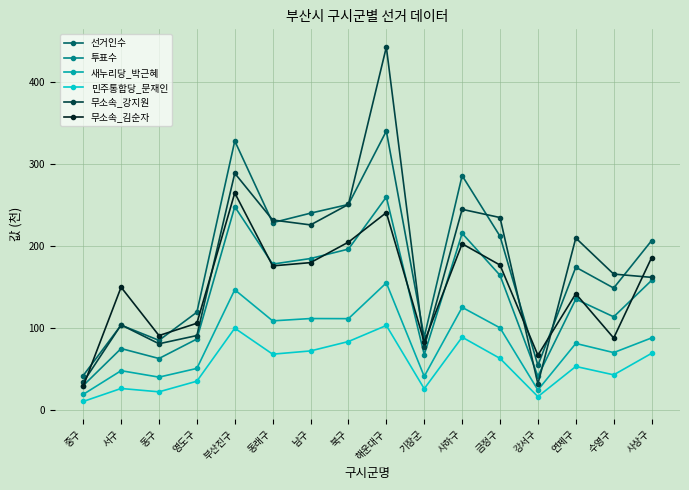

What is the total value across all series at 해운대구?

1543.1